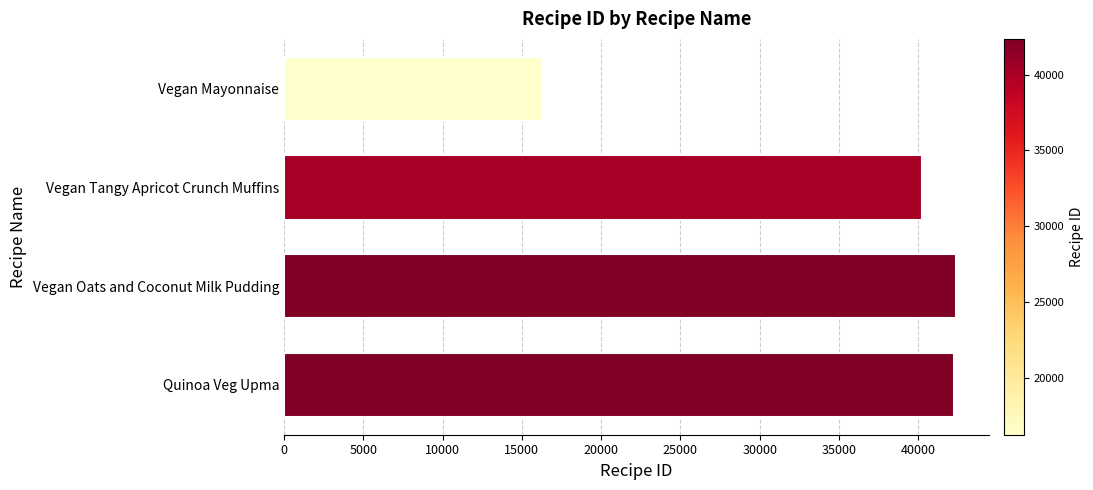

Are the bars grouped side by side (vs. stacked)?

No